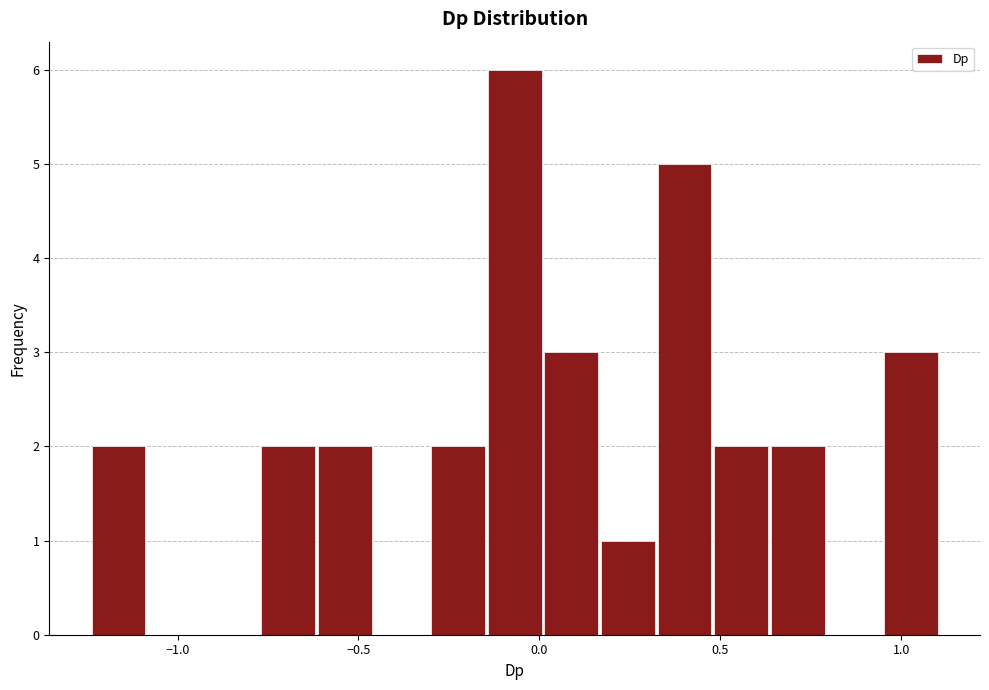

Read against the x-axis, roughly where is the centre of the tallest bar?

-0.05